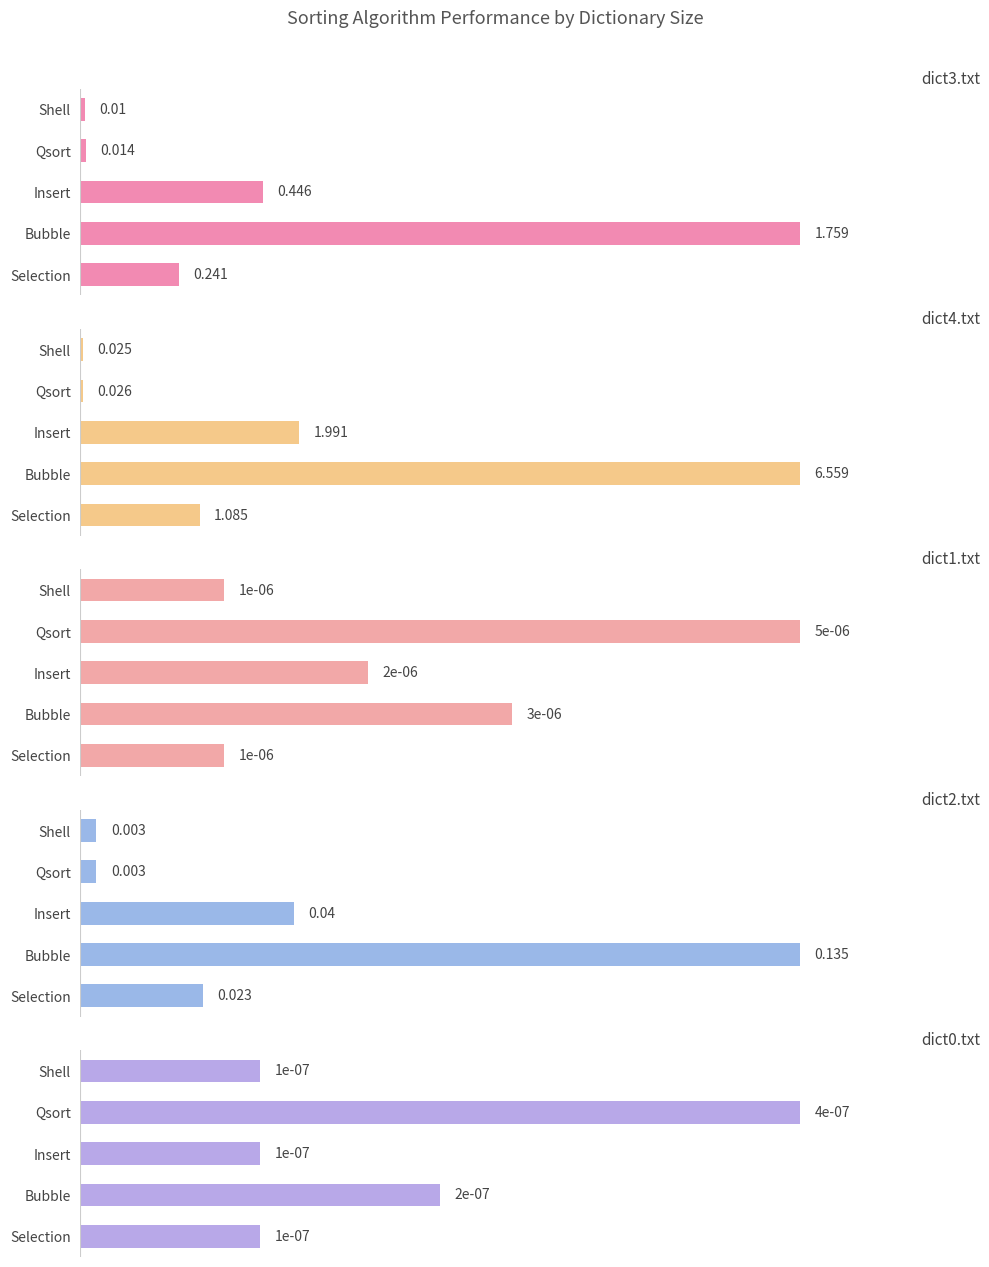

What are all the series names shown in the legend?

dict3.txt, dict4.txt, dict1.txt, dict2.txt, dict0.txt